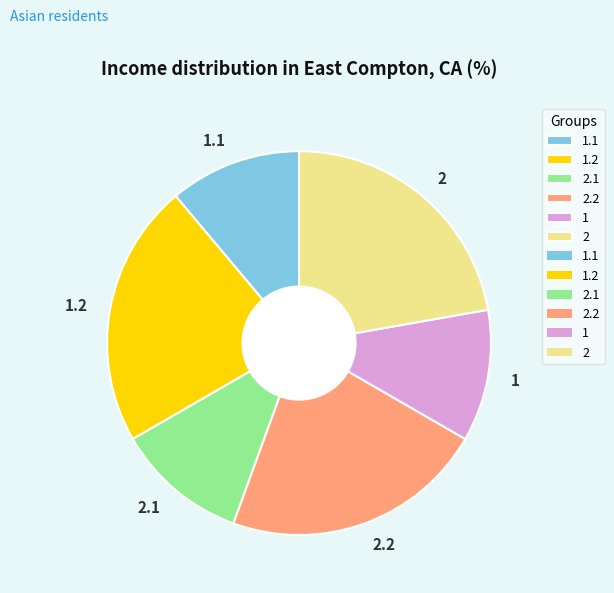

Is it true that 2.1 is 1% of the pie?

False